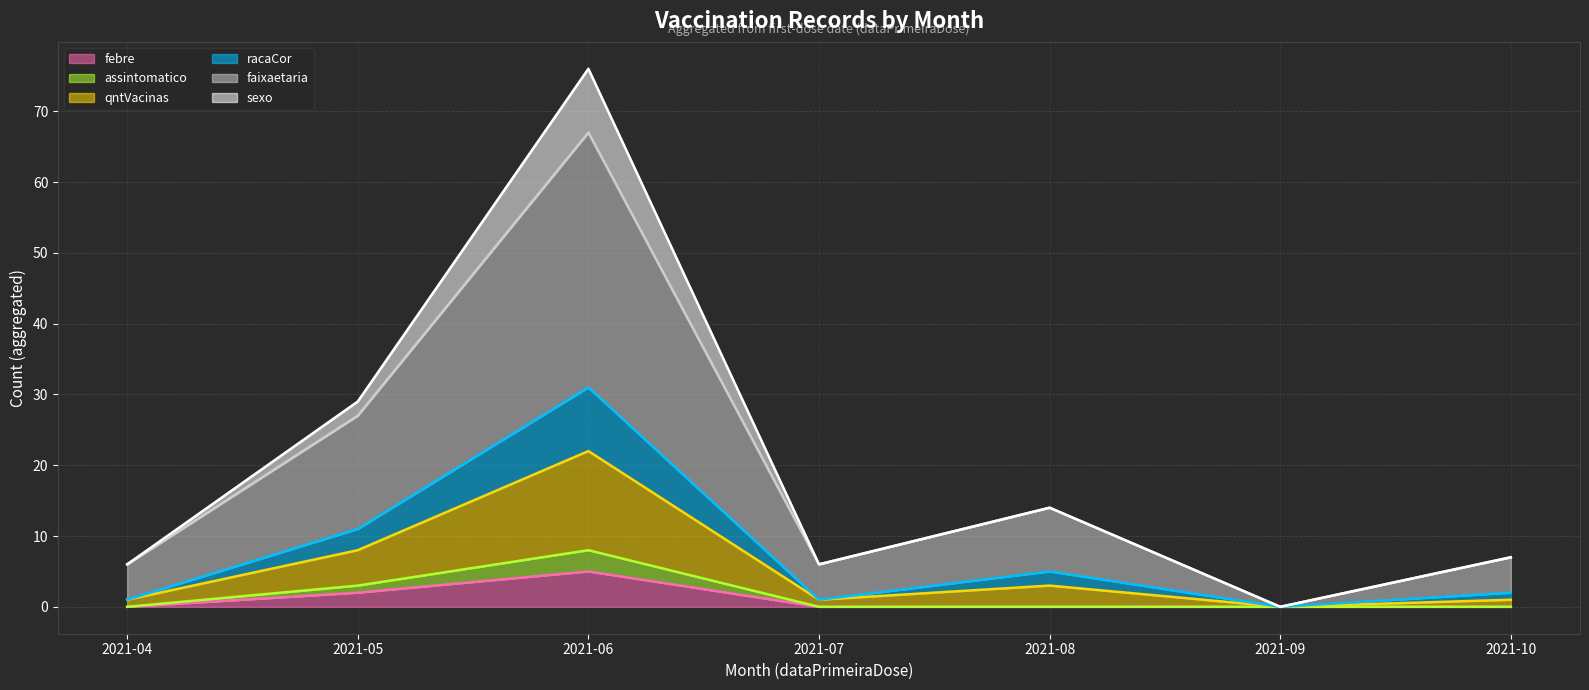

The febre (line) series shows 5 at 2021-06. True or false?

True